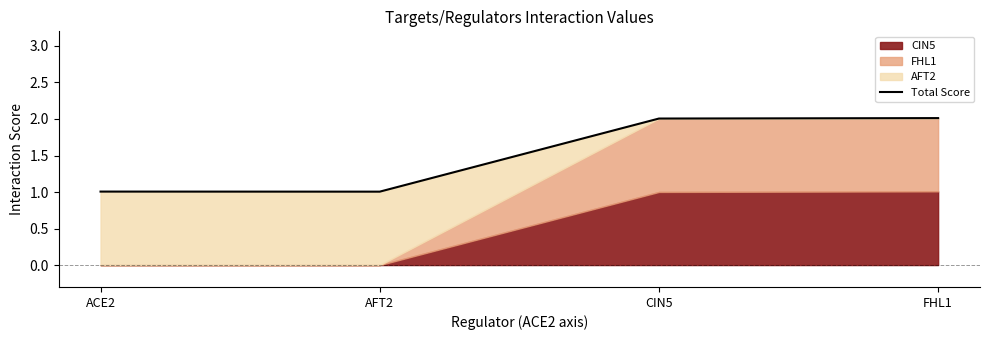

Does the chart display data point markers on the line(s)?

No